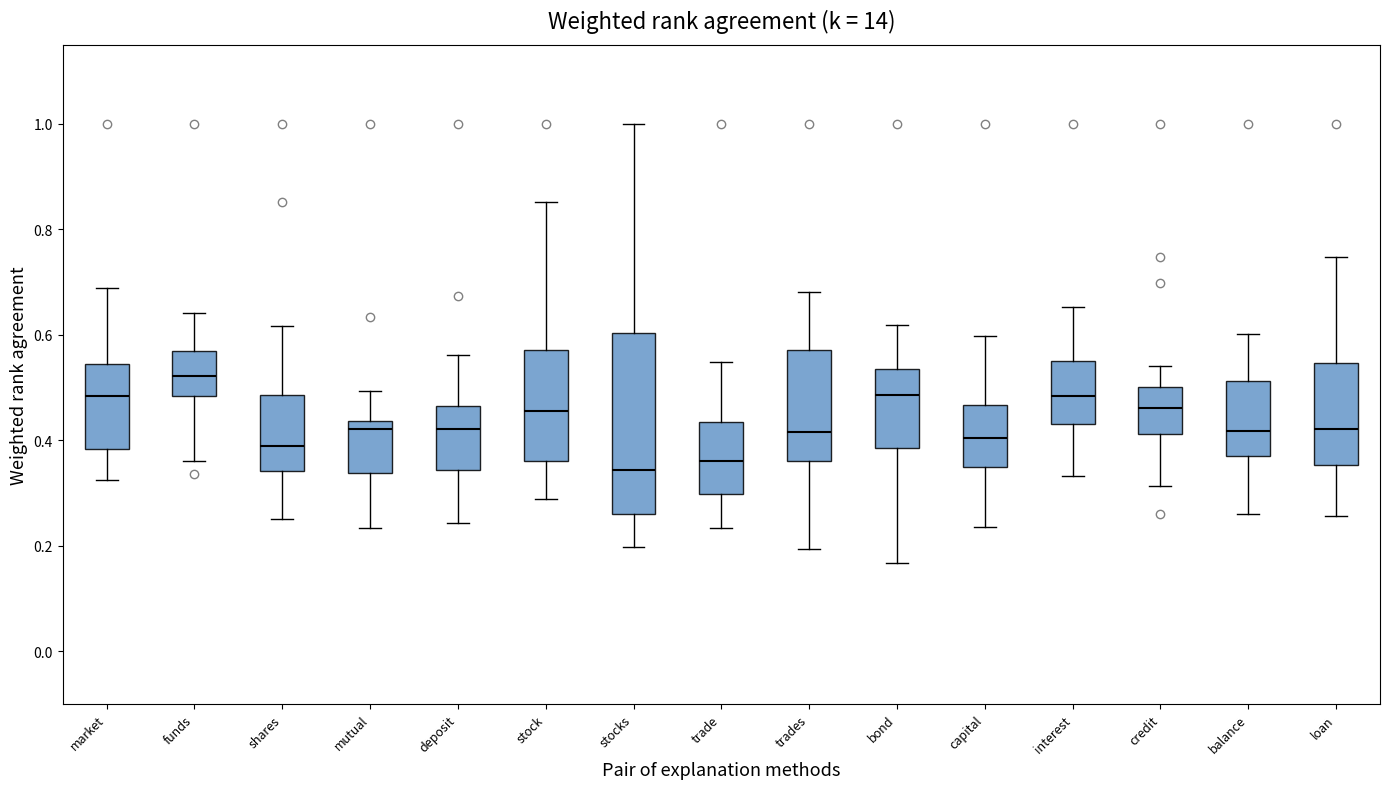

Reading left to right, transcribe this box plot: for each box, give where its median line is, the range the box spans, and where its two whiskers end, as read against the y-axis. The values are not printed on the chart, so give them approximately, as read against the axis.

market: median 0.48, box 0.38 to 0.54, whiskers 0.32 to 0.68
funds: median 0.52, box 0.48 to 0.56, whiskers 0.36 to 0.64
shares: median 0.38, box 0.34 to 0.48, whiskers 0.26 to 0.62
mutual: median 0.42, box 0.34 to 0.44, whiskers 0.24 to 0.50
deposit: median 0.42, box 0.34 to 0.46, whiskers 0.24 to 0.56
stock: median 0.46, box 0.36 to 0.58, whiskers 0.28 to 0.86
stocks: median 0.34, box 0.26 to 0.60, whiskers 0.20 to 1.00
trade: median 0.36, box 0.30 to 0.44, whiskers 0.24 to 0.54
trades: median 0.42, box 0.36 to 0.58, whiskers 0.20 to 0.68
bond: median 0.48, box 0.38 to 0.54, whiskers 0.16 to 0.62
capital: median 0.40, box 0.36 to 0.46, whiskers 0.24 to 0.60
interest: median 0.48, box 0.44 to 0.54, whiskers 0.34 to 0.66
credit: median 0.46, box 0.42 to 0.50, whiskers 0.32 to 0.54
balance: median 0.42, box 0.38 to 0.52, whiskers 0.26 to 0.60
loan: median 0.42, box 0.36 to 0.54, whiskers 0.26 to 0.74